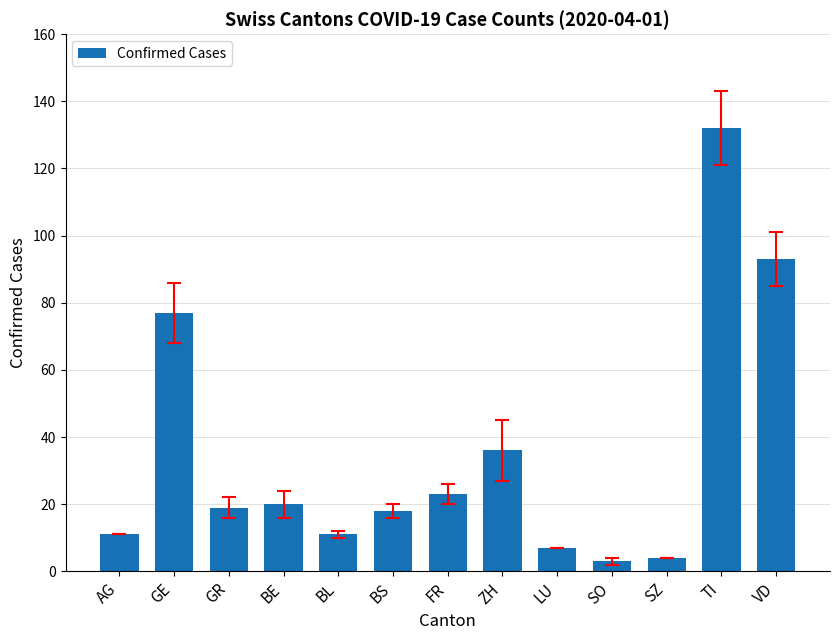

Are the bars horizontal?

No